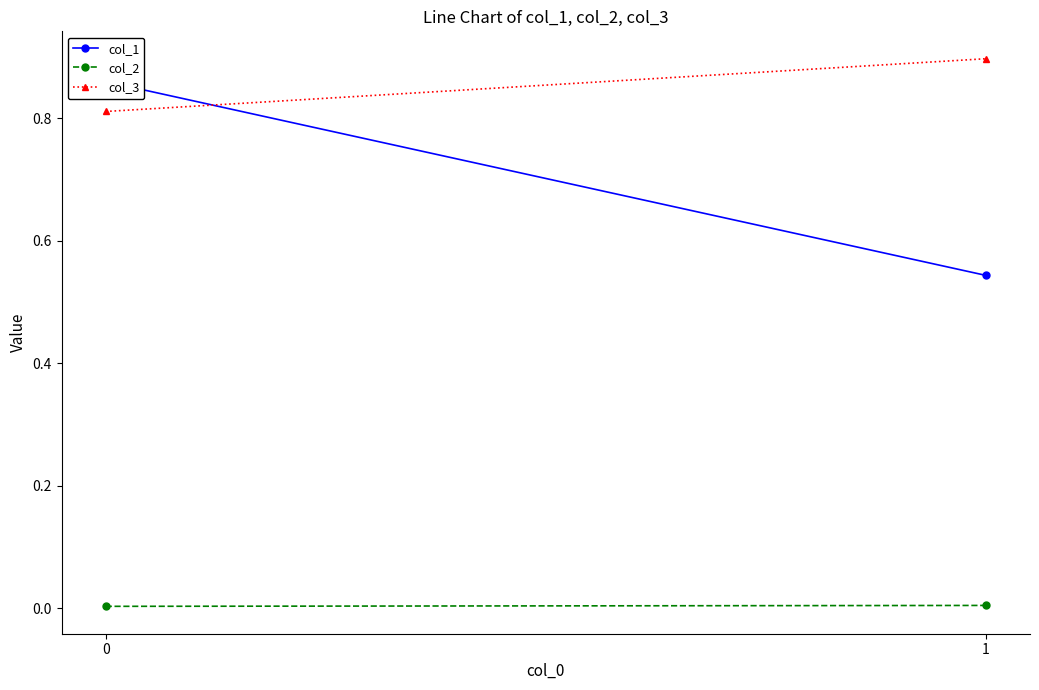

Reading right to left, transcribe all the data shown in this chart.

col_1: 0.5	0.9
col_2: 0.0	0.0
col_3: 0.9	0.8